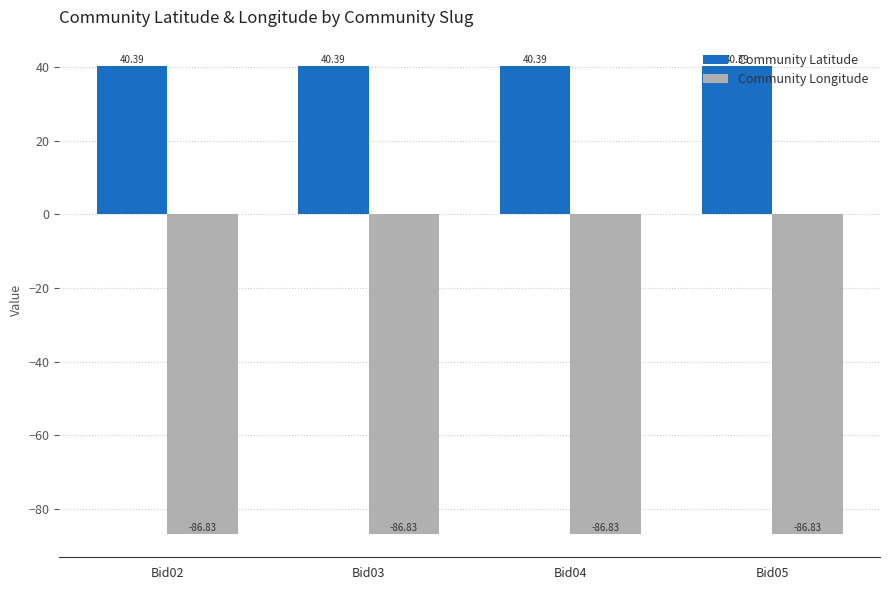

At how many categories does at least one series exceed 23?

4